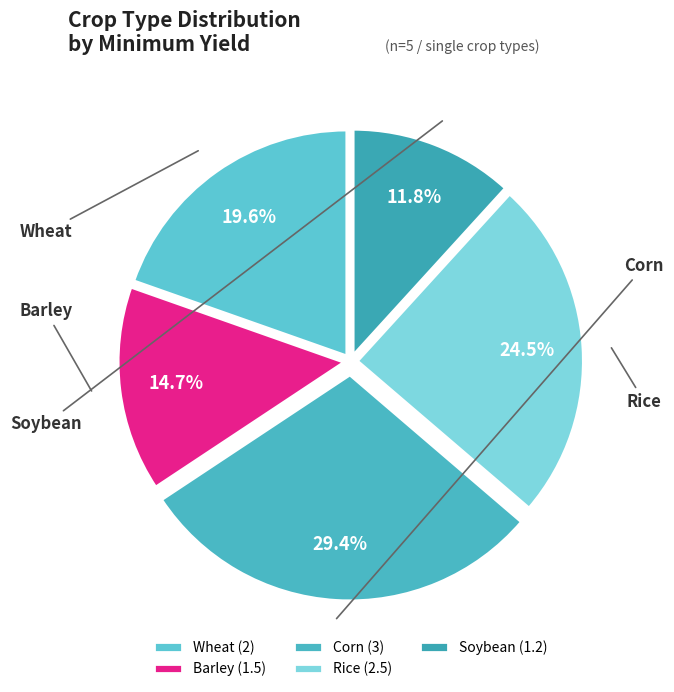

How many segments does this pie chart have?

5